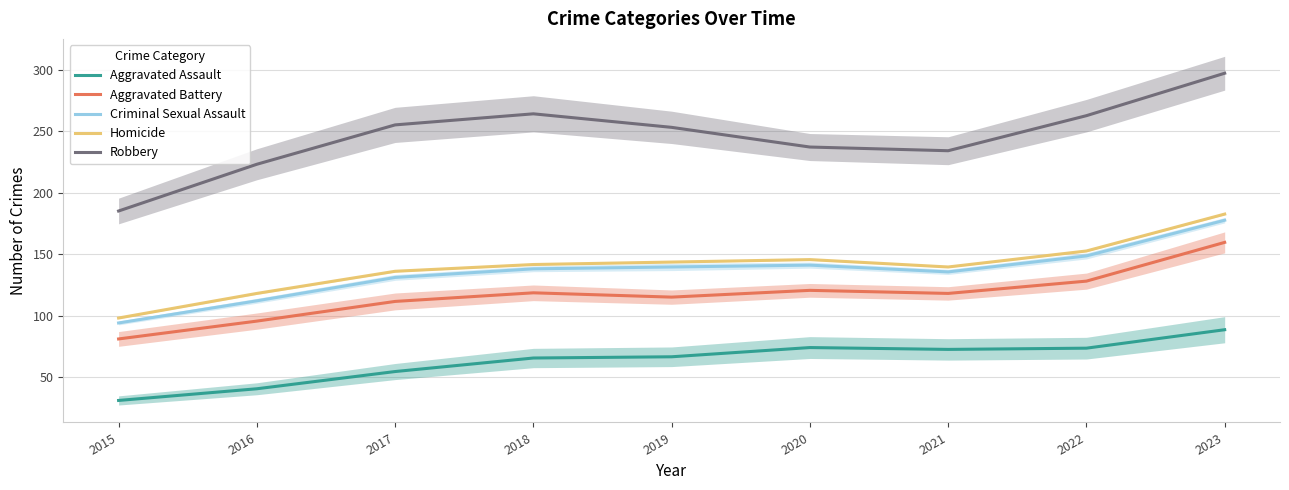

At which category is the sum across all series the highest?

2023